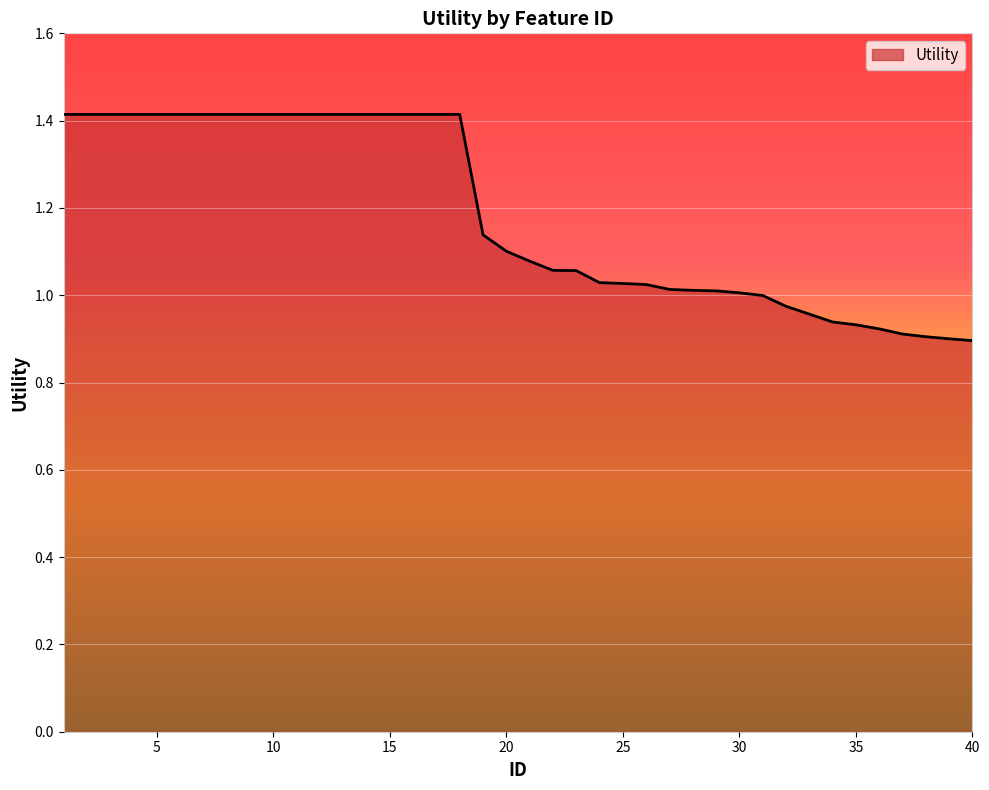

What is the difference between the maximum and minimum values?

0.5